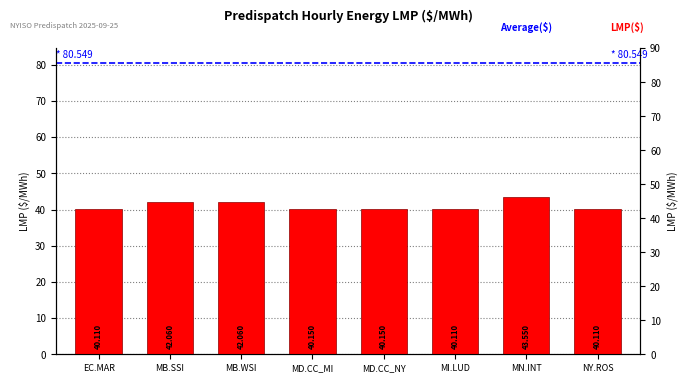

Reading left to right, extract all data points from this chart.

40.1	42.1	42.1	40.1	40.1	40.1	43.5	40.1